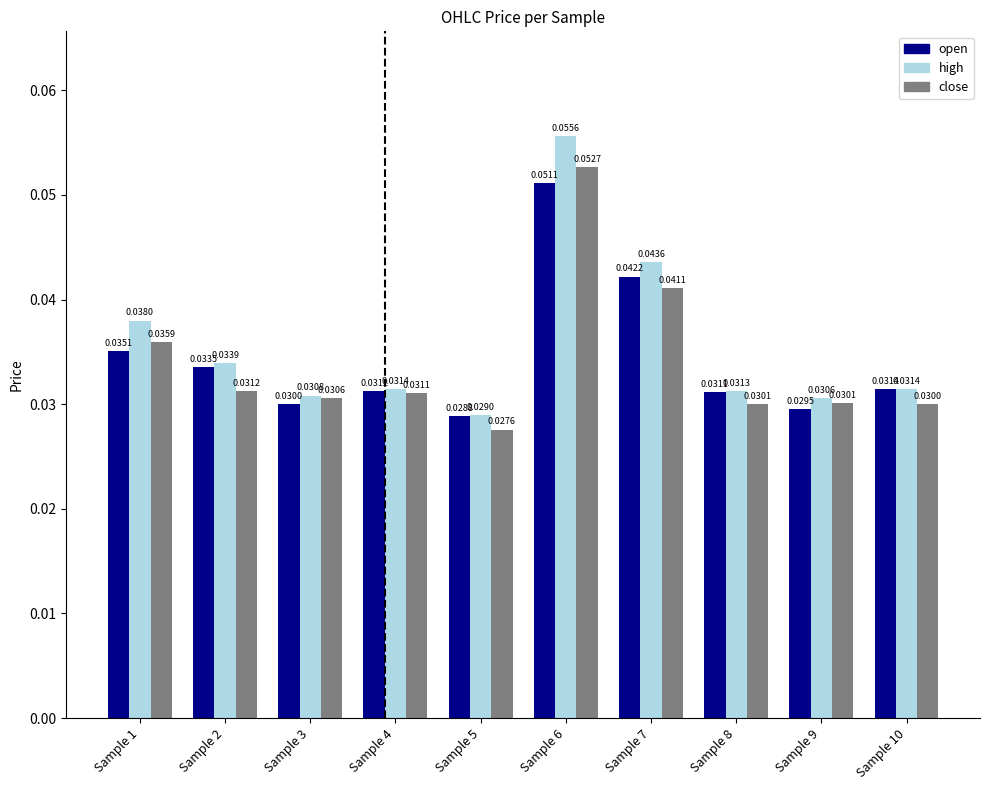

List the series in order of their overall mean, lowest first.

close, open, high